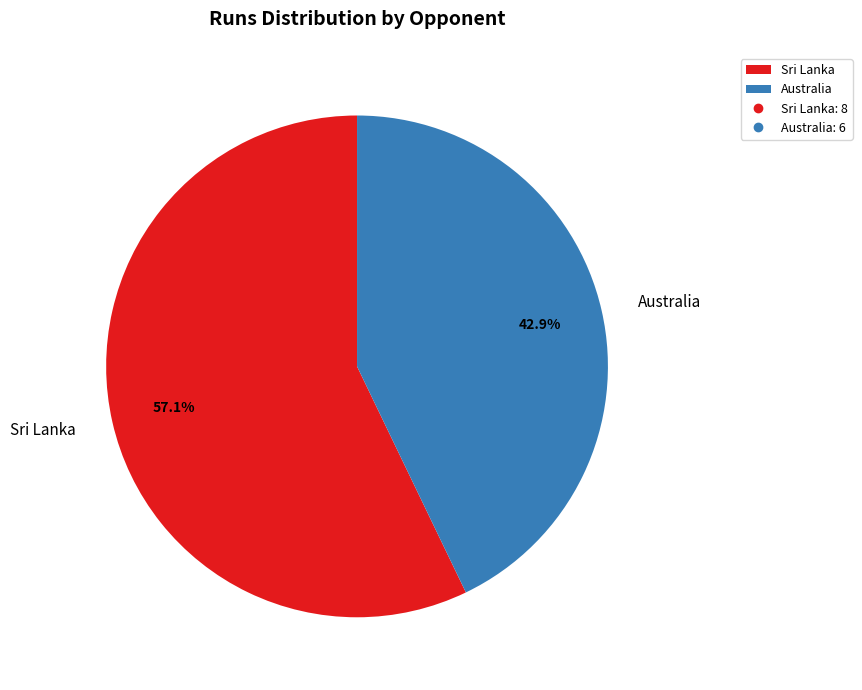

What percentage is the Sri Lanka slice, to the nearest percent?

57%